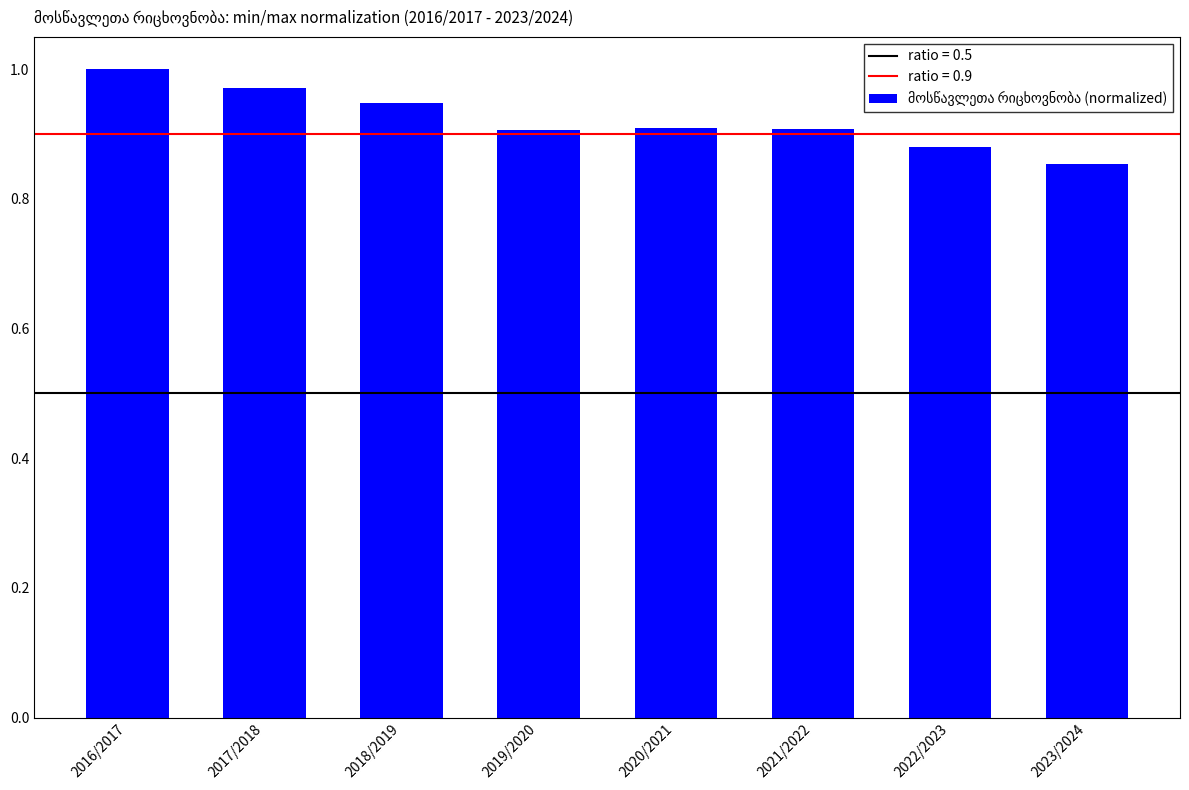

Where is the data nearest to the value 0?

2023/2024